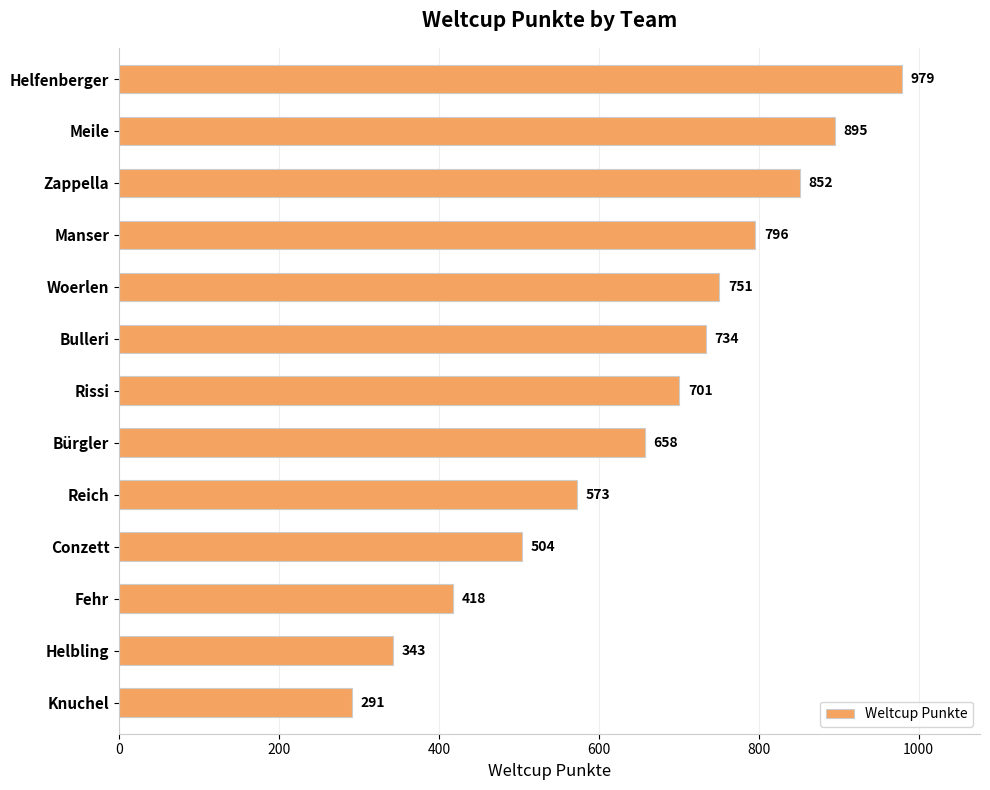

What is the difference between the maximum and minimum values?

688